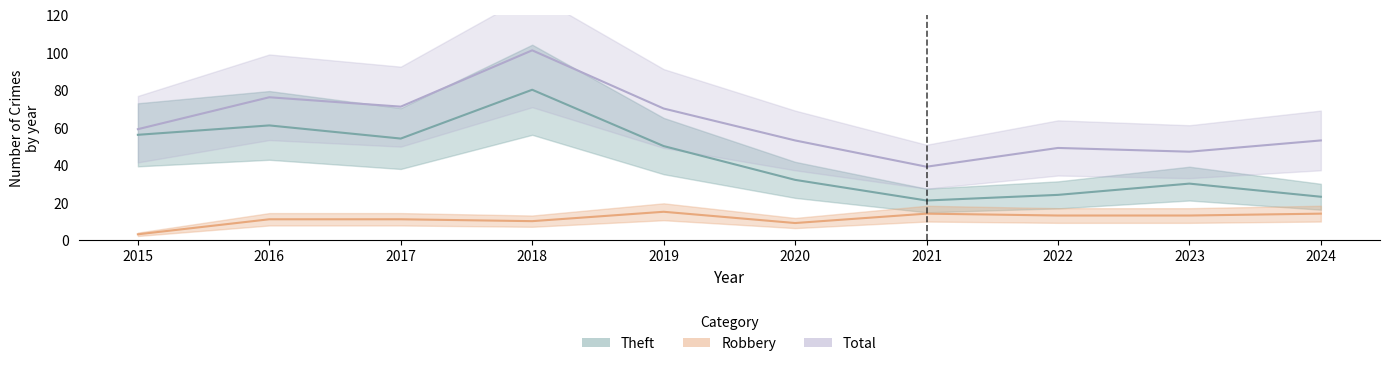

What is the minimum value shown in the chart?

3